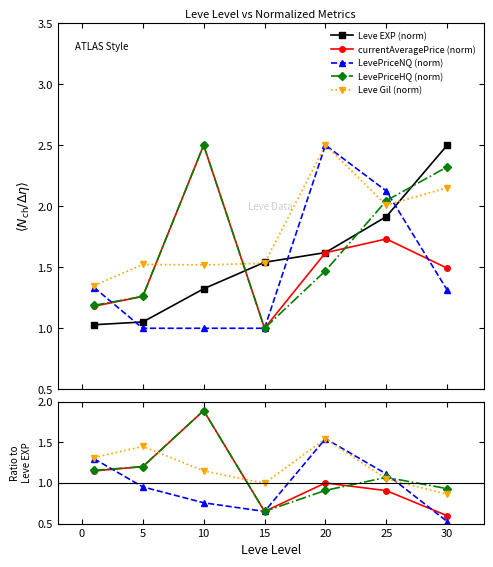

The value of LevePriceNQ (norm) at 20 is 2.2. True or false?

False